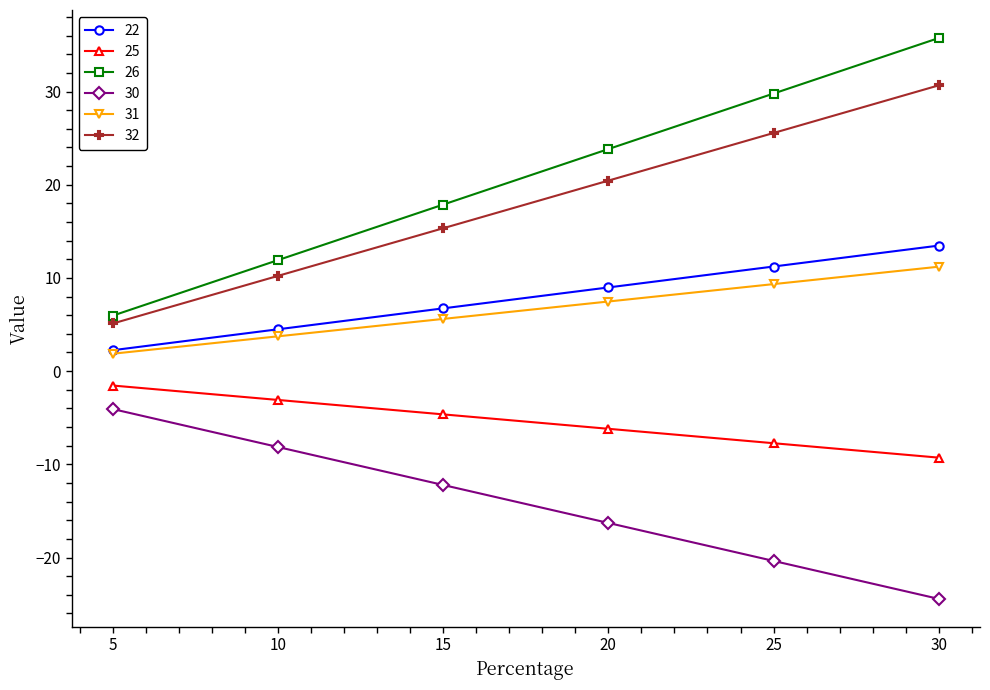

True or false: 22 and 25 intersect in this chart.

False